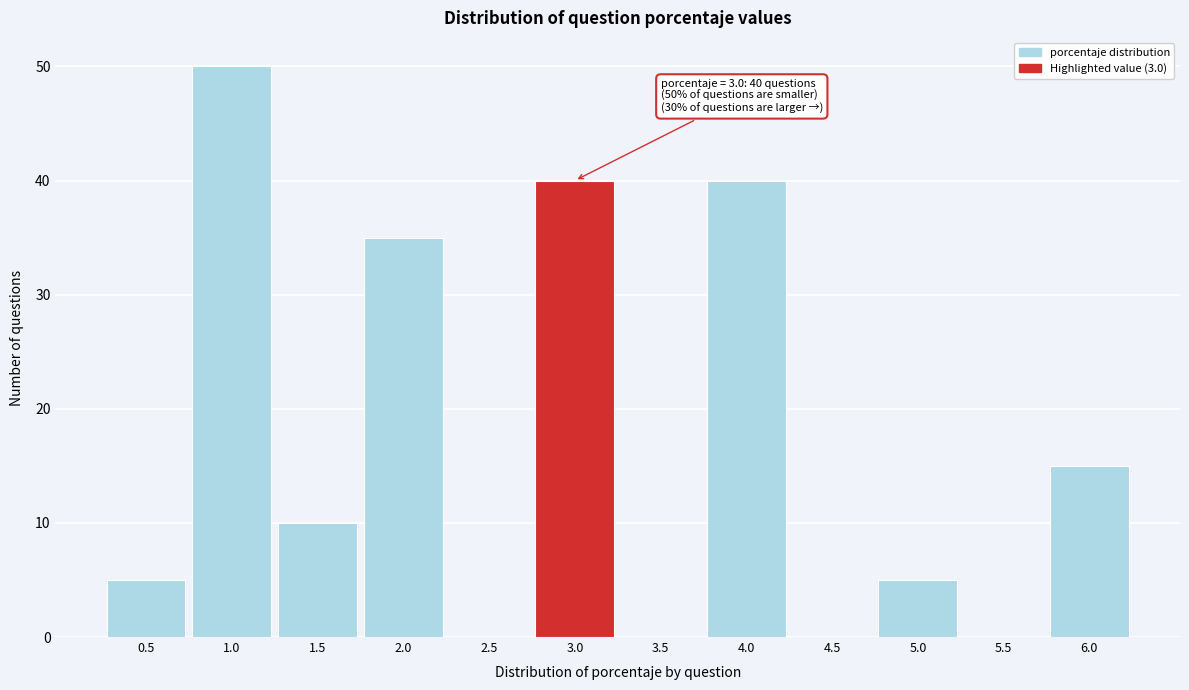

Which range on the x-axis has the tallest bar?

0.75 to 1.25